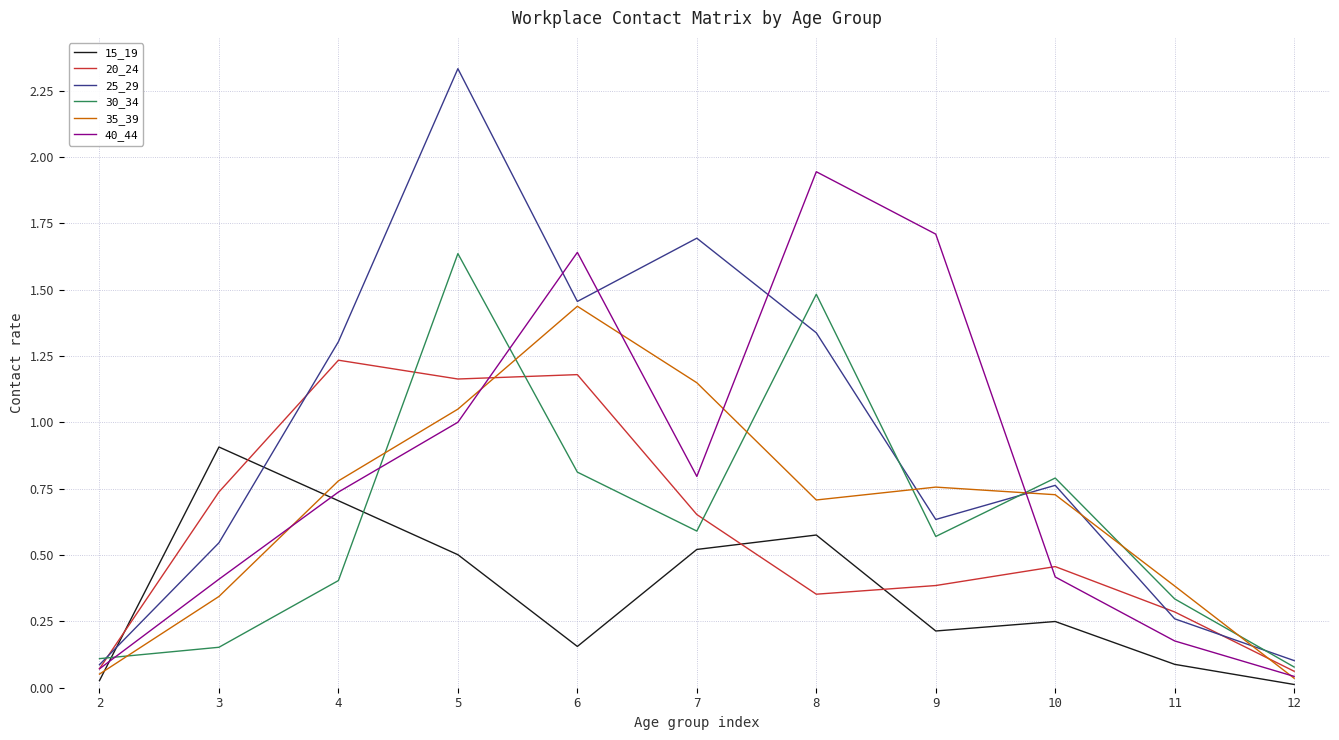

Count the number of categories in the chart.

11